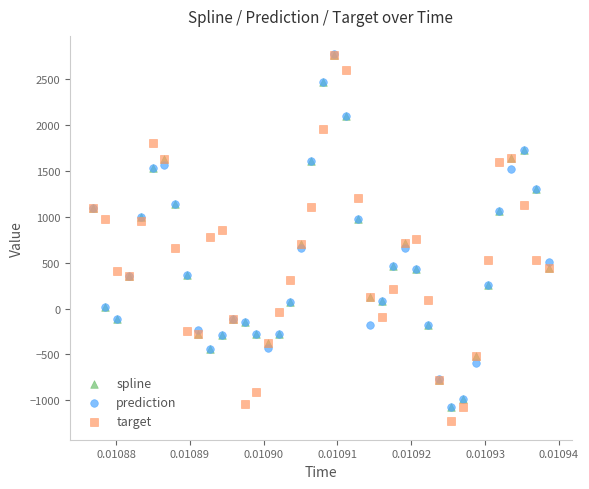

Which series has the largest Y range (max minus min)?

target